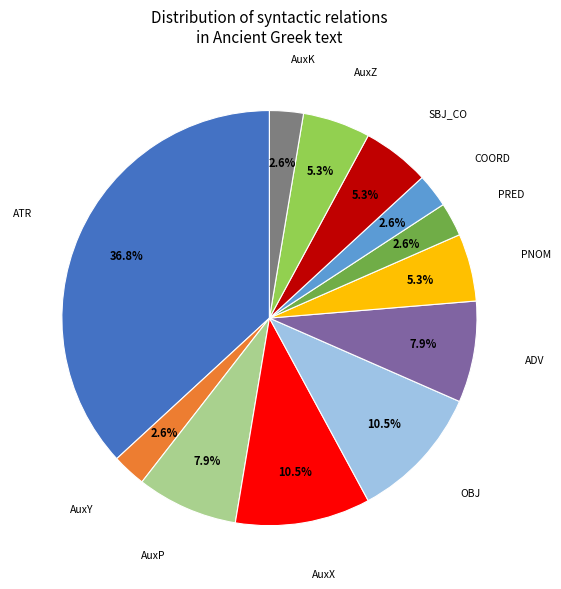

Is there a majority slice in this chart?

No